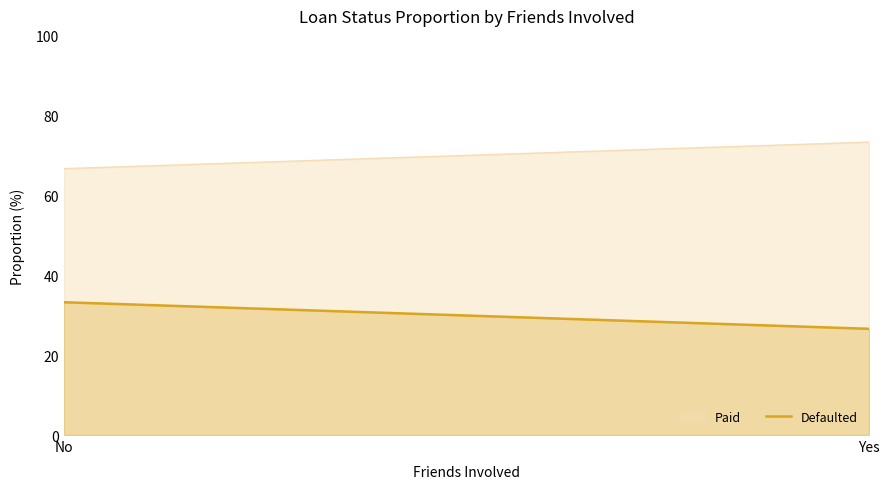

Which category has the lowest value across all series?

Yes